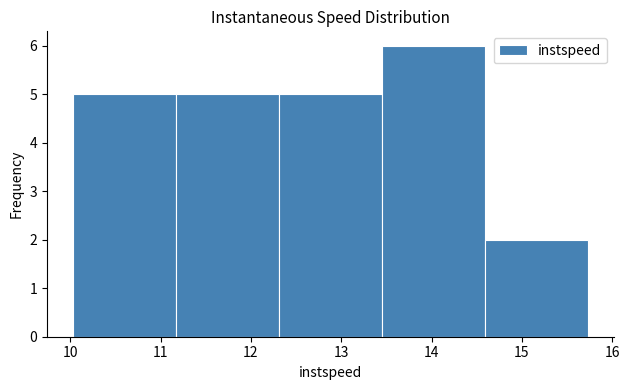

Reading left to right, list every bar in this chart as the range it spans on the x-axis followed by its height. Neither the bar edges nor the heights are printed on the chart, so give them approximately, as read against the axes.

10.0 to 11.2: 5
11.2 to 12.3: 5
12.3 to 13.5: 5
13.5 to 14.6: 6
14.6 to 15.7: 2